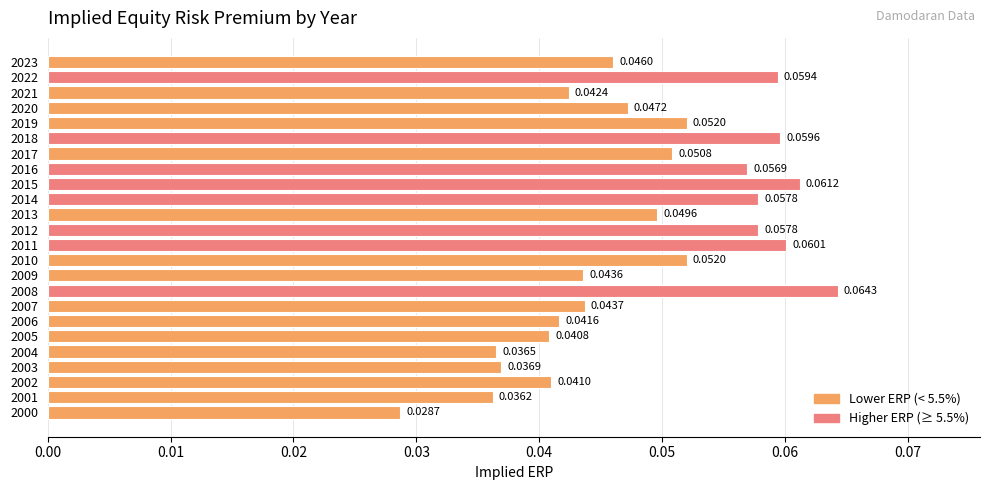

Between 2006 and 2011, which is larger?

2011